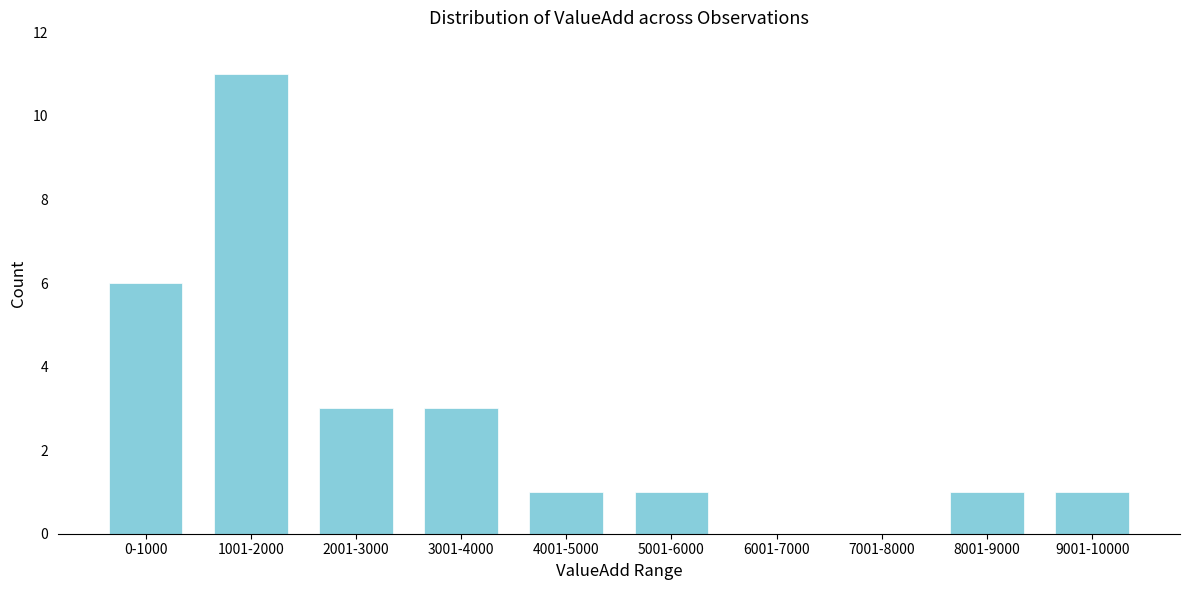

Reading right to left, what are all the values shown in this chart?

9001-10000=1	8001-9000=1	7001-8000=0	6001-7000=0	5001-6000=1	4001-5000=1	3001-4000=3	2001-3000=3	1001-2000=11	0-1000=6